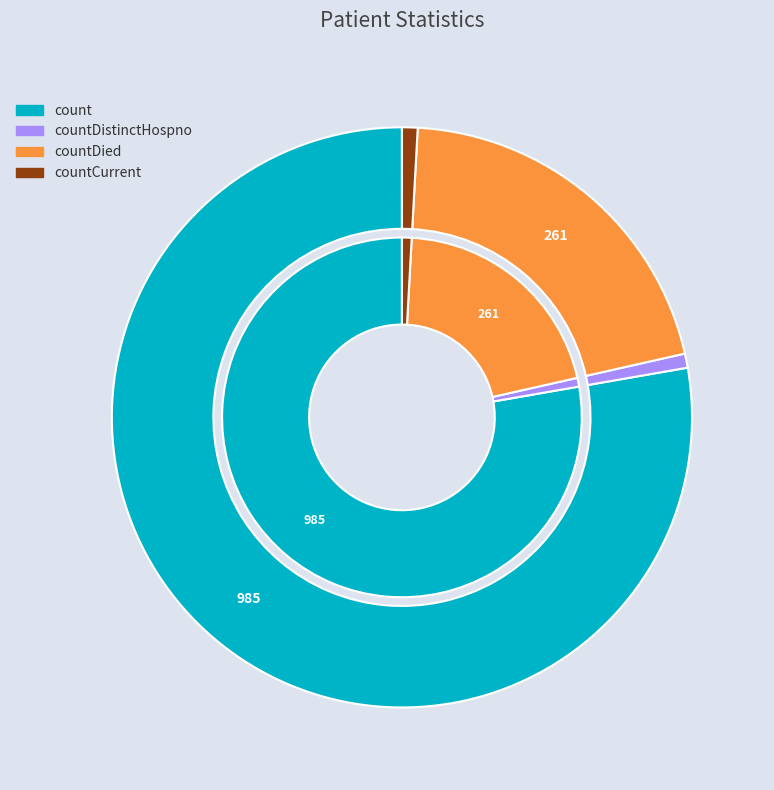

True or false: countCurrent accounts for 15% of the total.

False